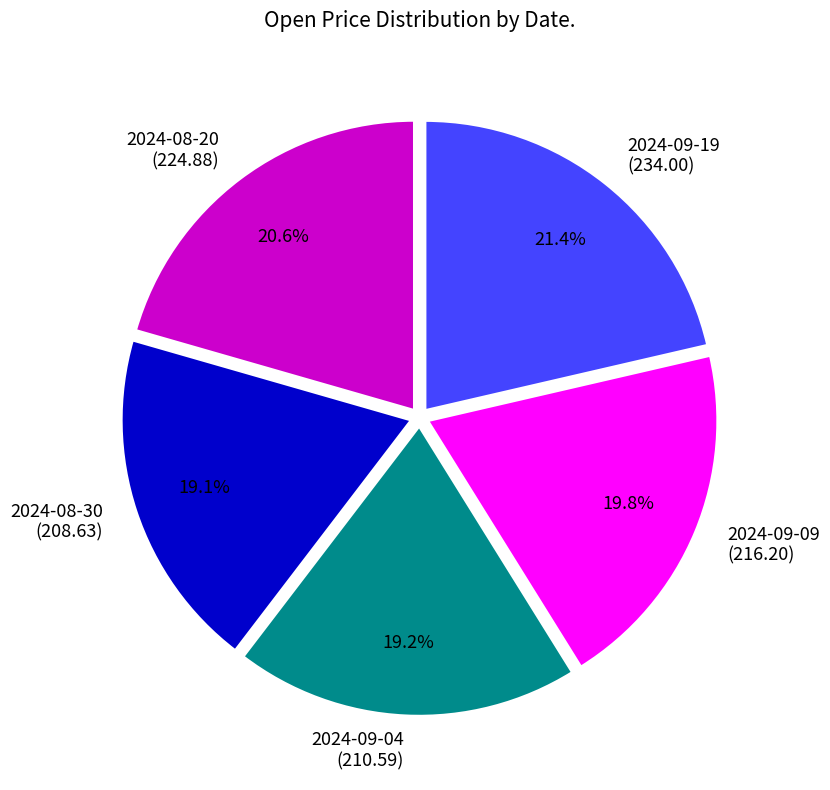

To the nearest percent, what portion does 2024-08-20 represent?

21%